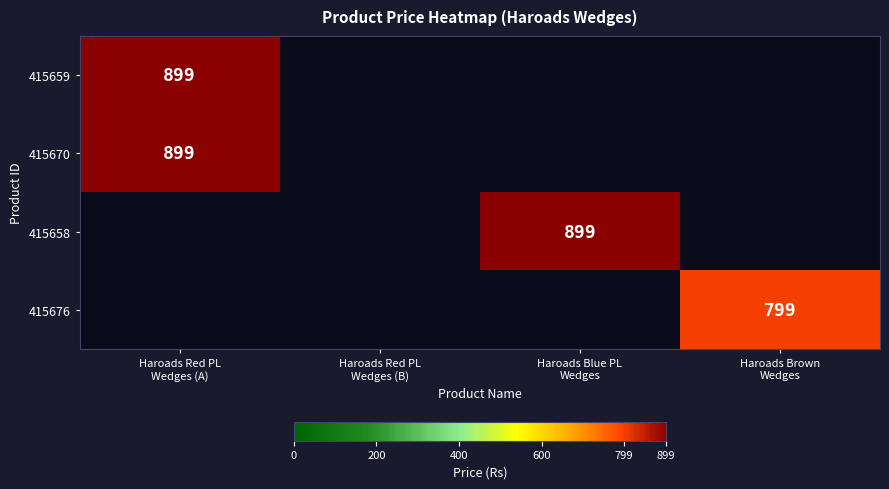

List the labels in order of 415659 value, largest first.

Haroads Red PL Wedges (A), Haroads Red PL Wedges (B), Haroads Blue PL Wedges, Haroads Brown Wedges